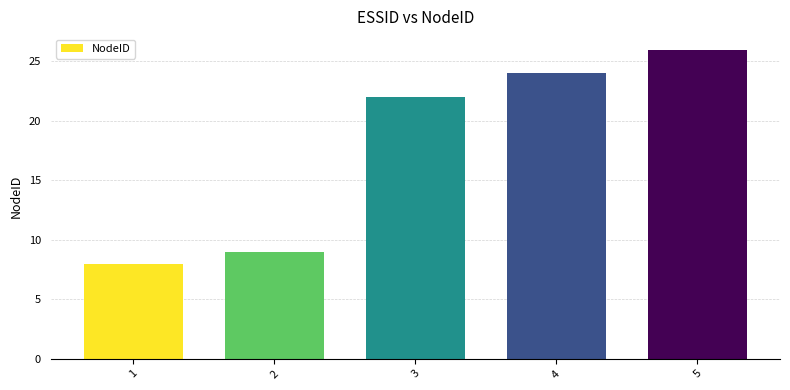

True or false: the data shows 9 at 2.

True